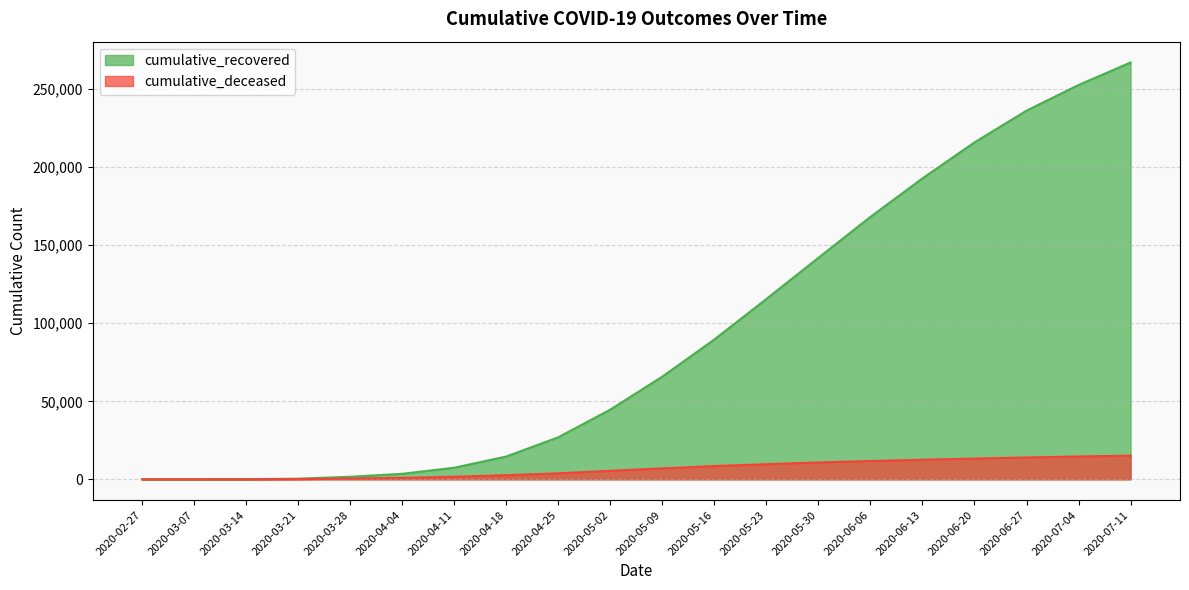

What position from the left is 2020-05-09?

11